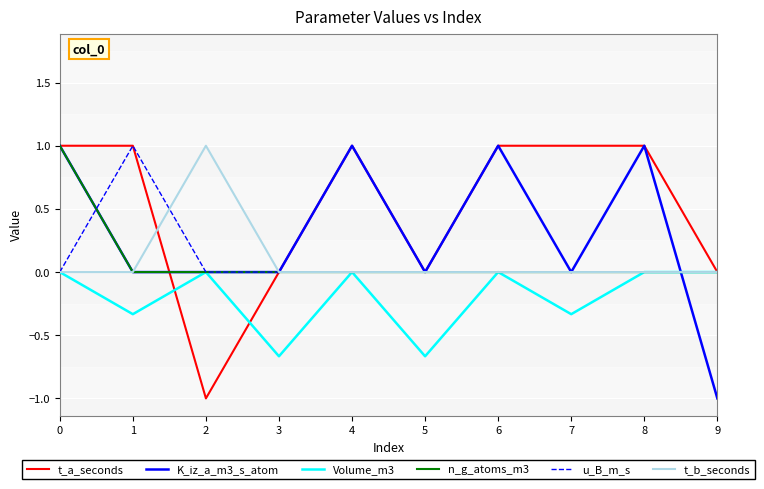

Is it true that K_iz_a_m3_s_atom equals 0.4 at 0?

False